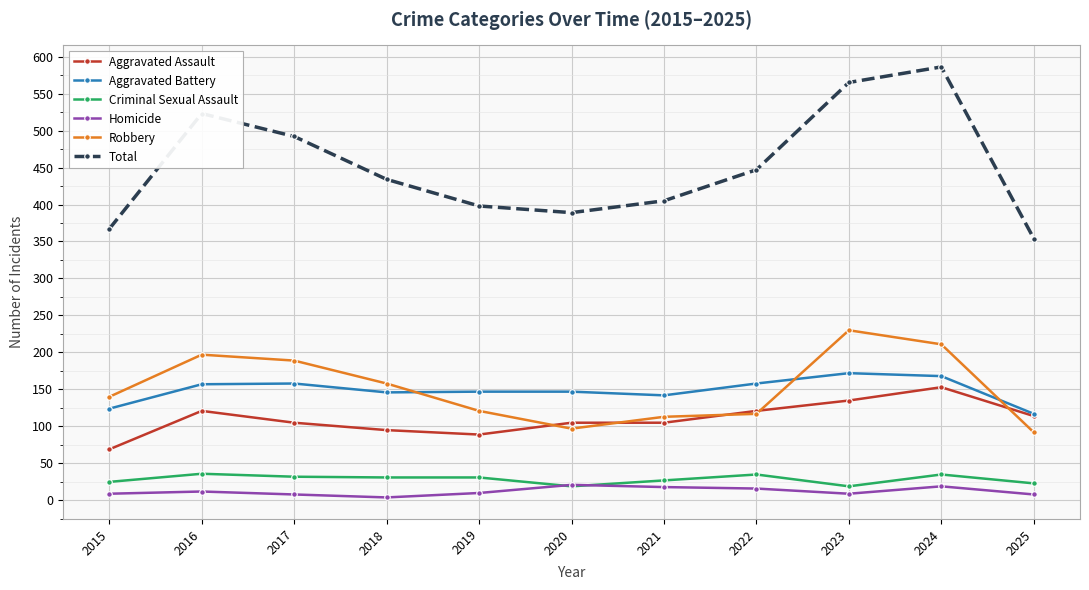

What is the minimum value shown in the chart?

4